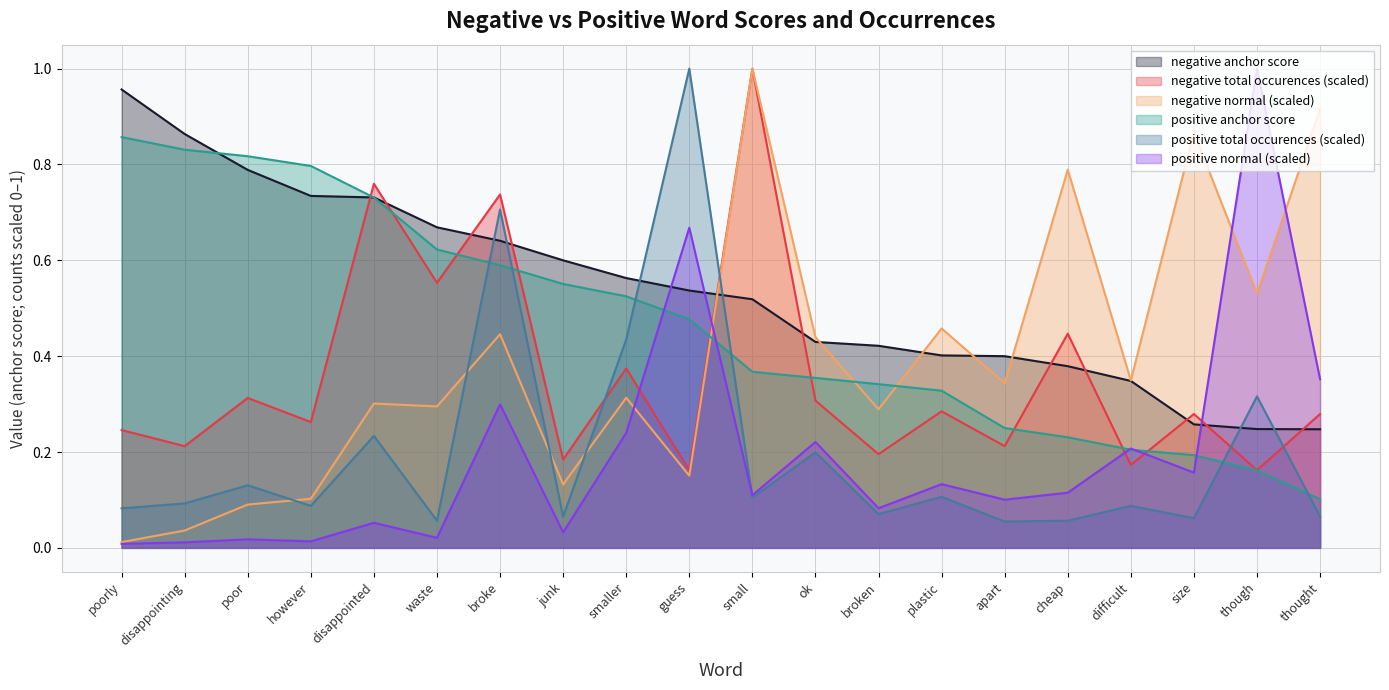

What is the difference between the highest and lowest values at disappointed?

0.7